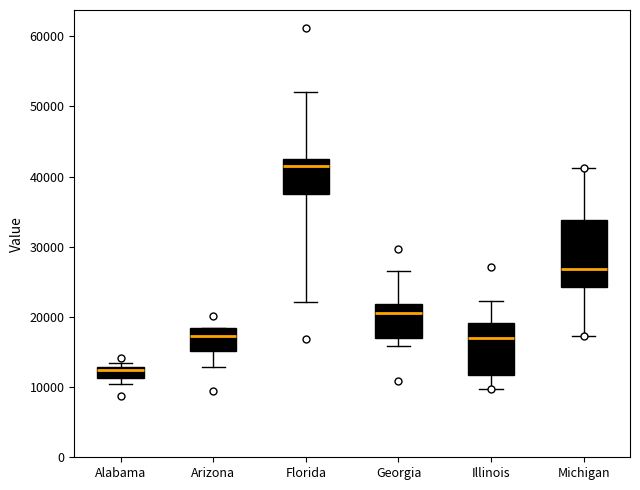

Reading left to right, transcribe this box plot: for each box, give where its median line is, the range the box spans, and where its two whiskers end, as read against the y-axis. The values are not printed on the chart, so give them approximately, as read against the axis.

Alabama: median 12000, box 11000 to 13000, whiskers 10000 to 13000 (just above the box's upper edge)
Arizona: median 17000, box 15000 to 18000, whiskers 13000 to 18000
Florida: median 42000, box 38000 to 43000, whiskers 22000 to 52000
Georgia: median 20000, box 17000 to 22000, whiskers 16000 to 27000
Illinois: median 17000, box 12000 to 19000, whiskers 10000 to 22000
Michigan: median 27000, box 24000 to 34000, whiskers 17000 to 41000